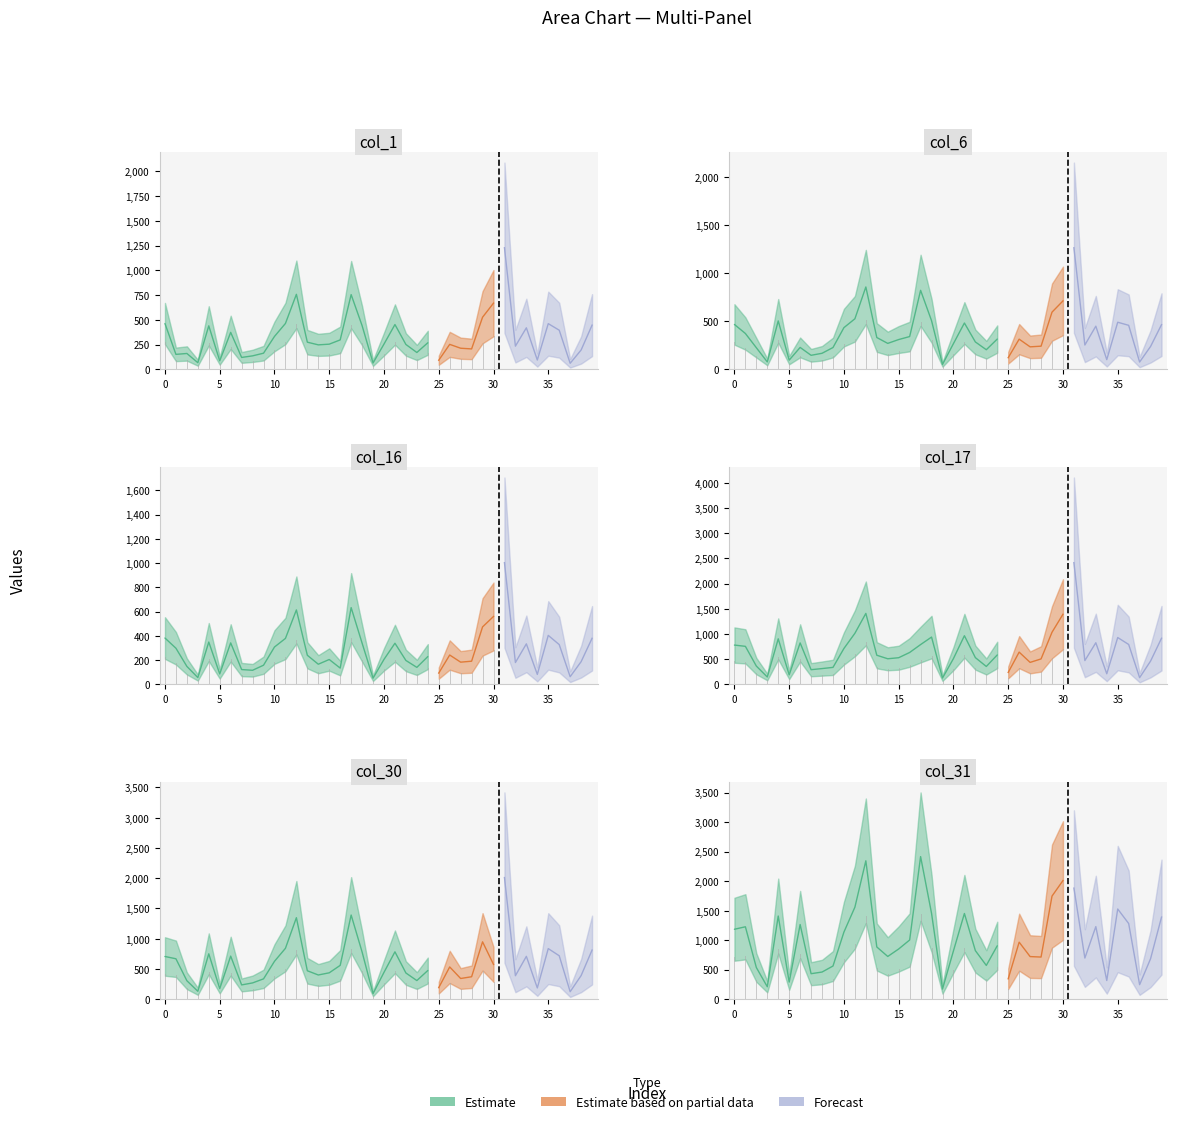

Reading left to right, extract all data points from this chart.

col_1: 463	152	161	68	440	87	374	121	137	164	333	464	758	275	248	255	298	755	442	65	256	453	252	171	269	93	253	214	207	527	669	1228	235	420	95	462	396	62	196	447
col_6: 468	374	226	78	505	97	229	147	168	228	435	527	858	332	271	311	342	823	507	52	269	483	286	205	316	122	315	235	242	596	713	1266	254	450	102	491	459	77	239	466
col_16: 382	298	148	56	349	86	342	122	116	158	308	379	614	240	166	205	134	633	340	51	206	339	197	140	229	93	242	183	191	474	560	1004	180	334	82	404	328	63	187	380
col_17: 780	755	363	146	904	189	823	291	313	337	713	1014	1409	578	508	529	633	790	939	125	512	966	531	355	584	237	640	436	505	1035	1392	2417	472	826	210	930	792	133	462	916
col_30: 707	669	306	132	751	176	713	237	270	337	627	842	1348	471	401	437	560	1392	781	93	445	784	434	309	475	192	534	343	372	949	576	2011	389	709	187	837	719	125	391	813
col_31: 1186	1228	538	212	1410	291	1266	433	461	563	1139	1560	2346	886	725	852	1004	2417	1455	173	820	1453	824	573	906	347	967	723	715	1748	2011	1883	698	1231	317	1529	1283	247	687	1392